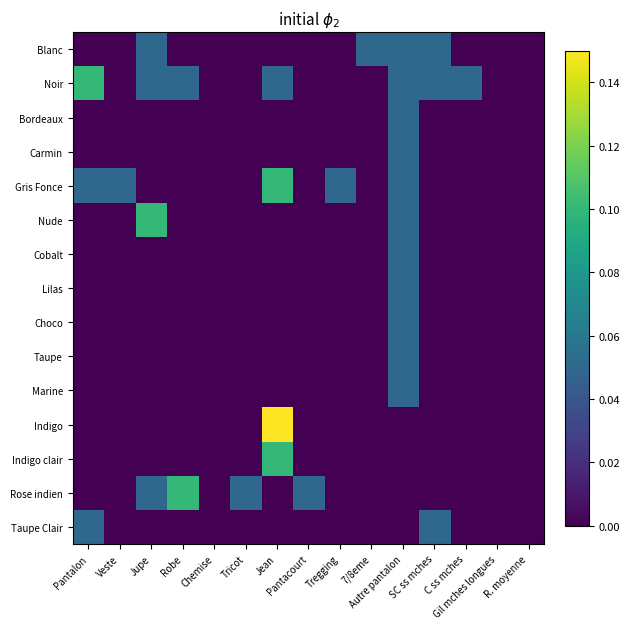

Reading left to right, what are all the values shown in this chart?

Blanc: Pantalon=0.0	Veste=0.0	Jupe=0.0	Robe=0.0	Chemise=0.0	Tricot=0.0	Jean=0.0	Pantacourt=0.0	Tregging=0.0	7/8eme=0.0	Autre pantalon=0.0	SC ss mches=0.0	C ss mches=0.0	Gil mches longues=0.0	R. moyenne=0.0
Noir: Pantalon=0.1	Veste=0.0	Jupe=0.0	Robe=0.0	Chemise=0.0	Tricot=0.0	Jean=0.0	Pantacourt=0.0	Tregging=0.0	7/8eme=0.0	Autre pantalon=0.0	SC ss mches=0.0	C ss mches=0.0	Gil mches longues=0.0	R. moyenne=0.0
Bordeaux: Pantalon=0.0	Veste=0.0	Jupe=0.0	Robe=0.0	Chemise=0.0	Tricot=0.0	Jean=0.0	Pantacourt=0.0	Tregging=0.0	7/8eme=0.0	Autre pantalon=0.0	SC ss mches=0.0	C ss mches=0.0	Gil mches longues=0.0	R. moyenne=0.0
Carmin: Pantalon=0.0	Veste=0.0	Jupe=0.0	Robe=0.0	Chemise=0.0	Tricot=0.0	Jean=0.0	Pantacourt=0.0	Tregging=0.0	7/8eme=0.0	Autre pantalon=0.0	SC ss mches=0.0	C ss mches=0.0	Gil mches longues=0.0	R. moyenne=0.0
Gris Fonce: Pantalon=0.0	Veste=0.0	Jupe=0.0	Robe=0.0	Chemise=0.0	Tricot=0.0	Jean=0.1	Pantacourt=0.0	Tregging=0.0	7/8eme=0.0	Autre pantalon=0.0	SC ss mches=0.0	C ss mches=0.0	Gil mches longues=0.0	R. moyenne=0.0
Nude: Pantalon=0.0	Veste=0.0	Jupe=0.1	Robe=0.0	Chemise=0.0	Tricot=0.0	Jean=0.0	Pantacourt=0.0	Tregging=0.0	7/8eme=0.0	Autre pantalon=0.0	SC ss mches=0.0	C ss mches=0.0	Gil mches longues=0.0	R. moyenne=0.0
Cobalt: Pantalon=0.0	Veste=0.0	Jupe=0.0	Robe=0.0	Chemise=0.0	Tricot=0.0	Jean=0.0	Pantacourt=0.0	Tregging=0.0	7/8eme=0.0	Autre pantalon=0.0	SC ss mches=0.0	C ss mches=0.0	Gil mches longues=0.0	R. moyenne=0.0
Lilas: Pantalon=0.0	Veste=0.0	Jupe=0.0	Robe=0.0	Chemise=0.0	Tricot=0.0	Jean=0.0	Pantacourt=0.0	Tregging=0.0	7/8eme=0.0	Autre pantalon=0.0	SC ss mches=0.0	C ss mches=0.0	Gil mches longues=0.0	R. moyenne=0.0
Choco: Pantalon=0.0	Veste=0.0	Jupe=0.0	Robe=0.0	Chemise=0.0	Tricot=0.0	Jean=0.0	Pantacourt=0.0	Tregging=0.0	7/8eme=0.0	Autre pantalon=0.0	SC ss mches=0.0	C ss mches=0.0	Gil mches longues=0.0	R. moyenne=0.0
Taupe: Pantalon=0.0	Veste=0.0	Jupe=0.0	Robe=0.0	Chemise=0.0	Tricot=0.0	Jean=0.0	Pantacourt=0.0	Tregging=0.0	7/8eme=0.0	Autre pantalon=0.0	SC ss mches=0.0	C ss mches=0.0	Gil mches longues=0.0	R. moyenne=0.0
Marine: Pantalon=0.0	Veste=0.0	Jupe=0.0	Robe=0.0	Chemise=0.0	Tricot=0.0	Jean=0.0	Pantacourt=0.0	Tregging=0.0	7/8eme=0.0	Autre pantalon=0.0	SC ss mches=0.0	C ss mches=0.0	Gil mches longues=0.0	R. moyenne=0.0
Indigo: Pantalon=0.0	Veste=0.0	Jupe=0.0	Robe=0.0	Chemise=0.0	Tricot=0.0	Jean=0.1	Pantacourt=0.0	Tregging=0.0	7/8eme=0.0	Autre pantalon=0.0	SC ss mches=0.0	C ss mches=0.0	Gil mches longues=0.0	R. moyenne=0.0
Indigo clair: Pantalon=0.0	Veste=0.0	Jupe=0.0	Robe=0.0	Chemise=0.0	Tricot=0.0	Jean=0.1	Pantacourt=0.0	Tregging=0.0	7/8eme=0.0	Autre pantalon=0.0	SC ss mches=0.0	C ss mches=0.0	Gil mches longues=0.0	R. moyenne=0.0
Rose indien: Pantalon=0.0	Veste=0.0	Jupe=0.0	Robe=0.1	Chemise=0.0	Tricot=0.0	Jean=0.0	Pantacourt=0.0	Tregging=0.0	7/8eme=0.0	Autre pantalon=0.0	SC ss mches=0.0	C ss mches=0.0	Gil mches longues=0.0	R. moyenne=0.0
Taupe Clair: Pantalon=0.0	Veste=0.0	Jupe=0.0	Robe=0.0	Chemise=0.0	Tricot=0.0	Jean=0.0	Pantacourt=0.0	Tregging=0.0	7/8eme=0.0	Autre pantalon=0.0	SC ss mches=0.0	C ss mches=0.0	Gil mches longues=0.0	R. moyenne=0.0